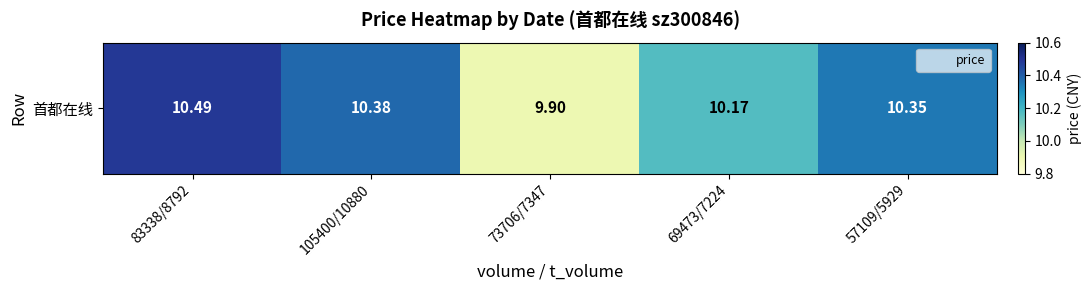

Count the values in the range 10 to 11.

4